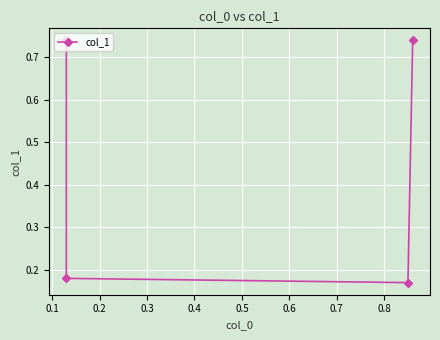

How many lines are shown in the chart?

1